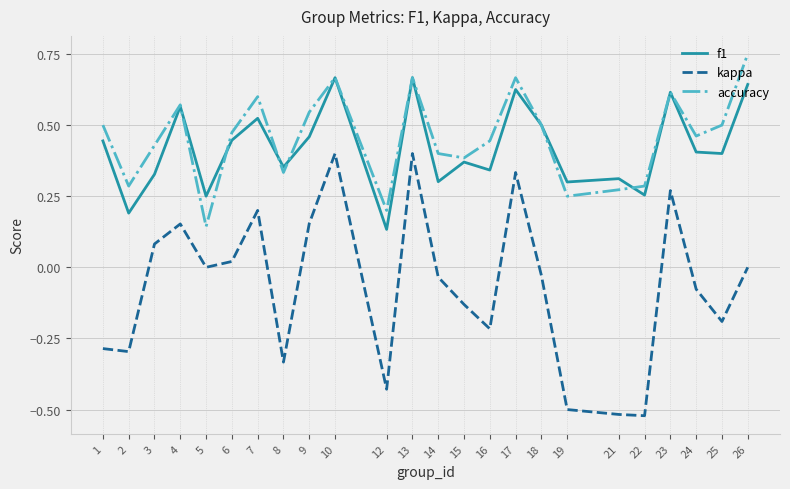

At 17, list the series in order from largest to smallest.

accuracy, f1, kappa